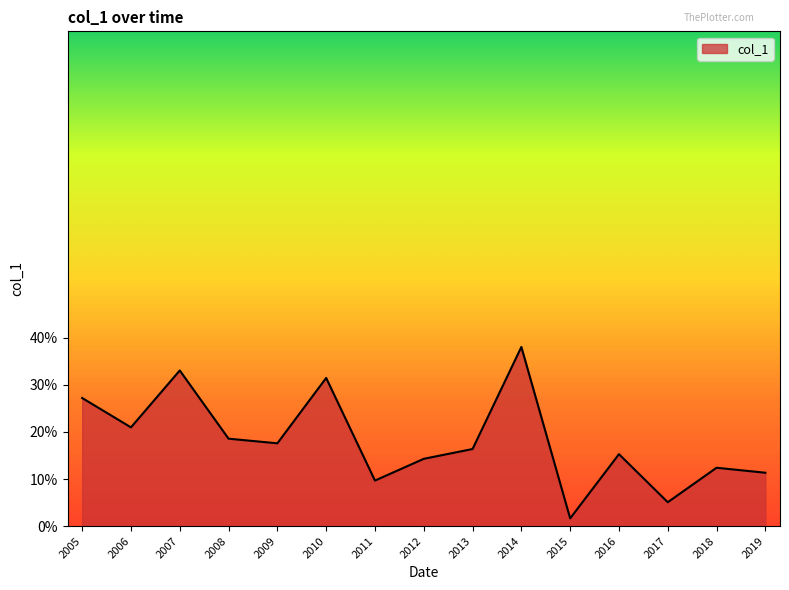

Reading right to left, list all the values displayed in this chart.

0.1	0.1	0.1	0.2	0.0	0.4	0.2	0.1	0.1	0.3	0.2	0.2	0.3	0.2	0.3